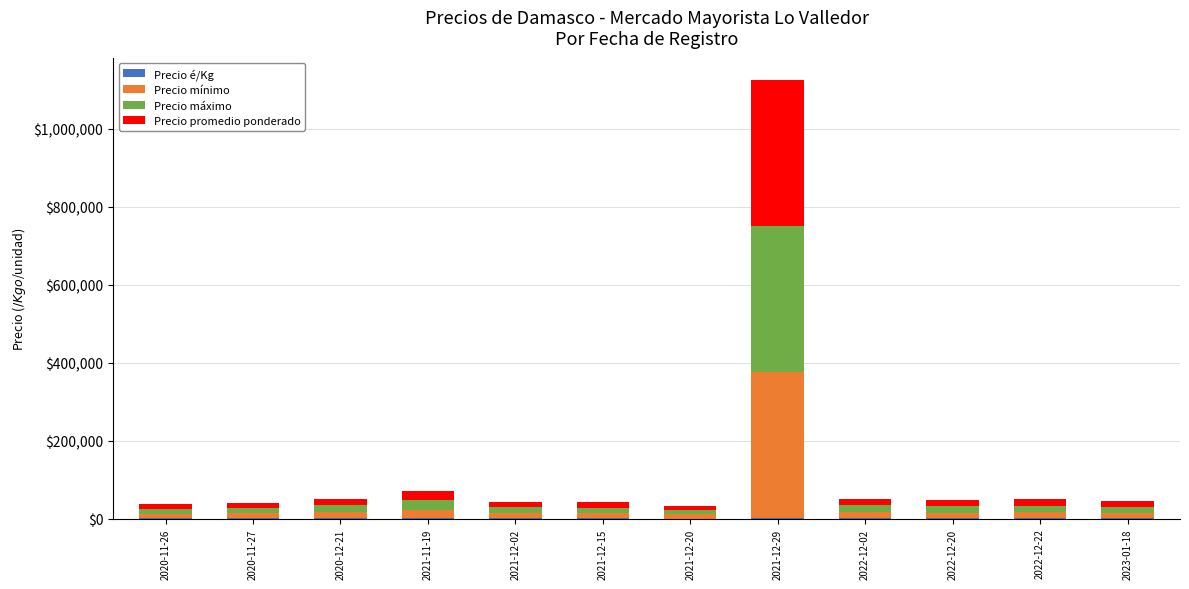

At which category is the sum across all series the highest?

2021-12-29